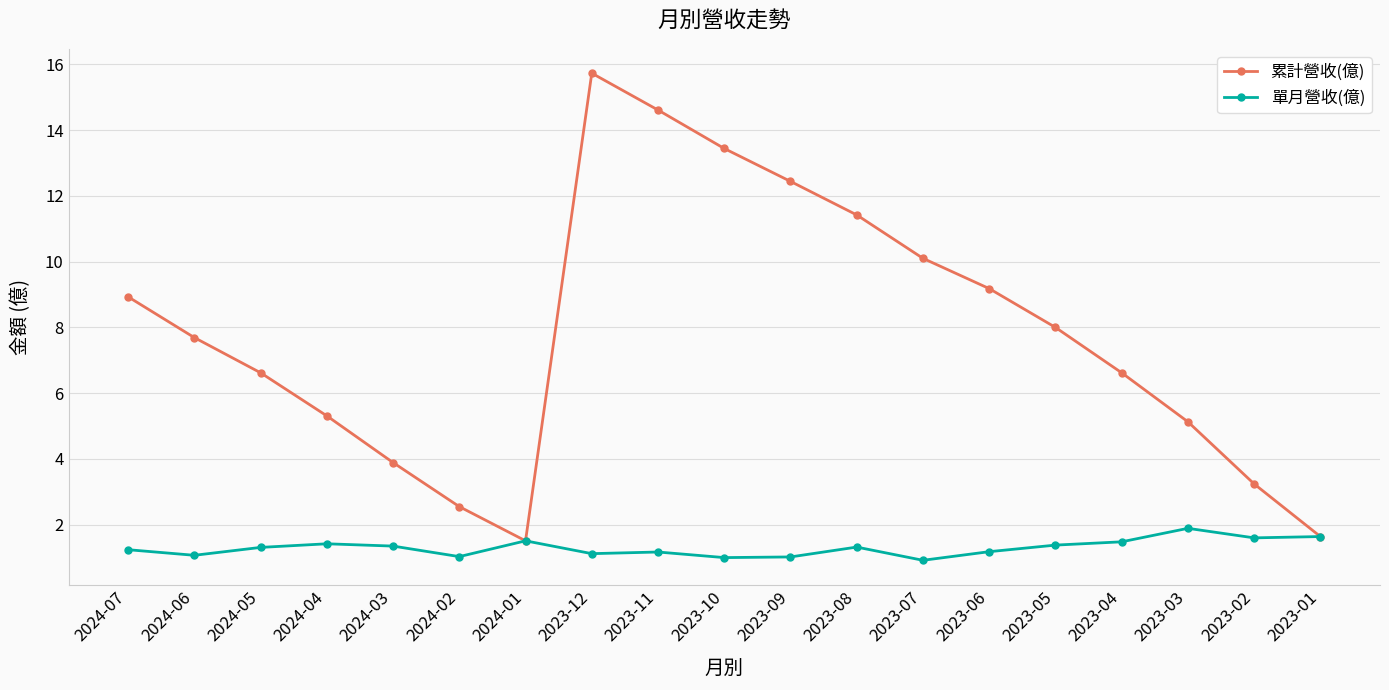

Does the chart display data point markers on the line(s)?

Yes